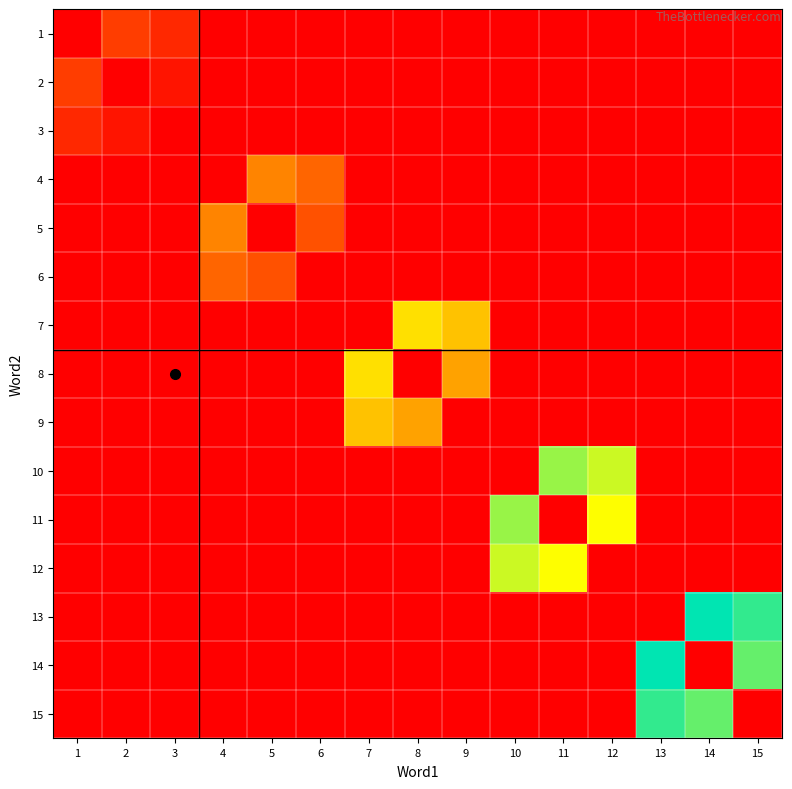

What is the total value across all series at 7?

17